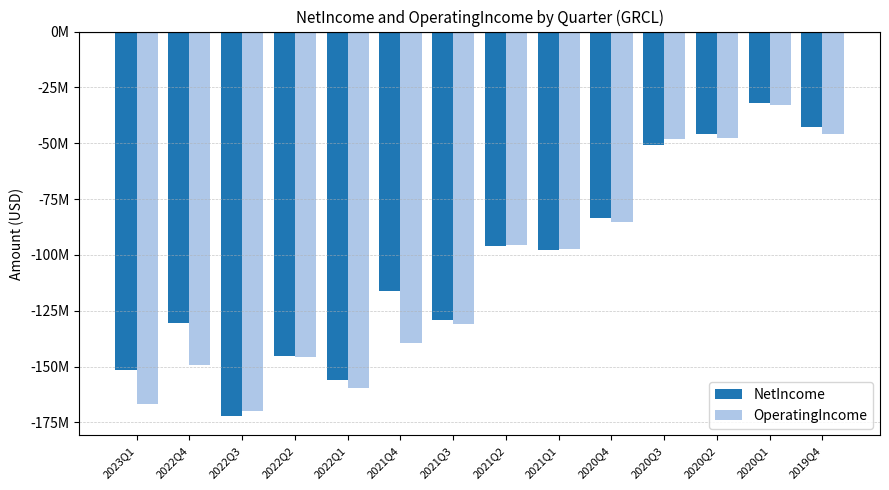

Rank the series by their maximum value, from lowest to highest.

OperatingIncome, NetIncome